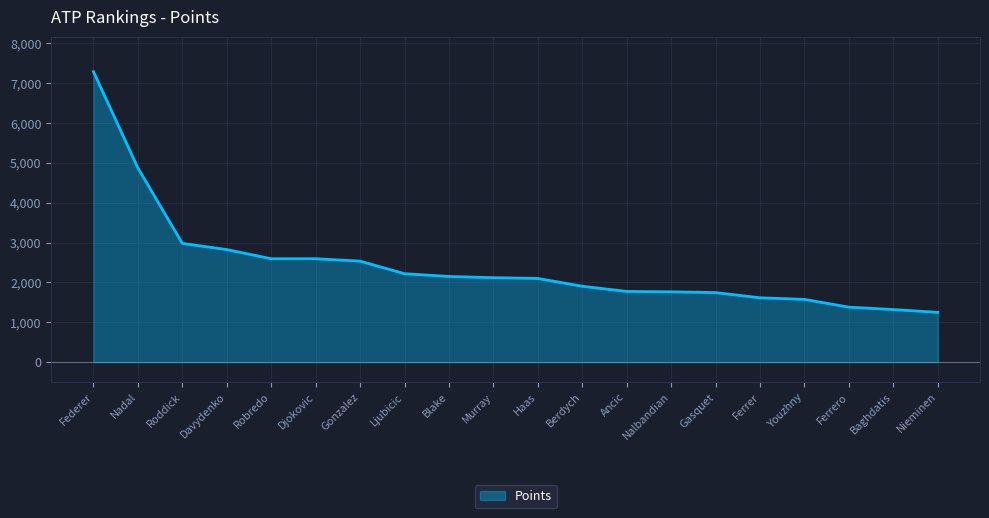

What is the maximum value shown in the chart?

7290